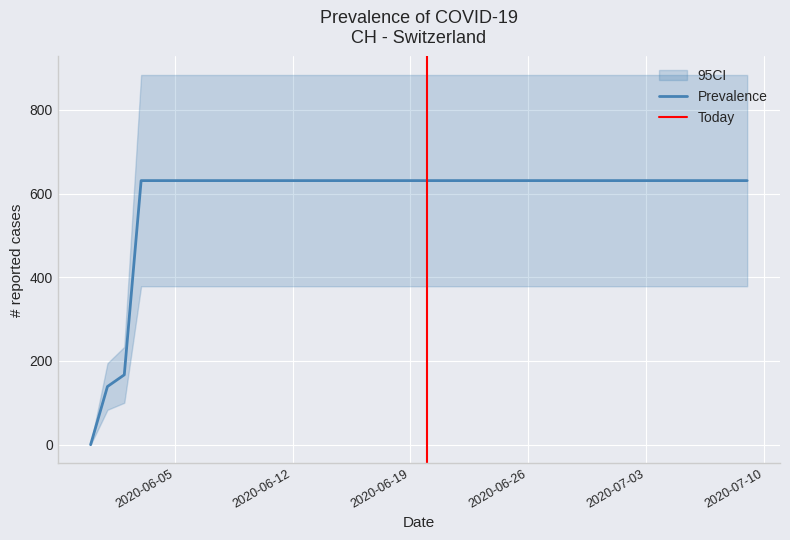

Rank the categories by value from highest to lowest.

2020-06-03, 2020-06-04, 2020-06-05, 2020-06-06, 2020-06-07, 2020-06-08, 2020-06-09, 2020-06-10, 2020-06-11, 2020-06-12, 2020-06-13, 2020-06-14, 2020-06-15, 2020-06-16, 2020-06-17, 2020-06-18, 2020-06-19, 2020-06-20, 2020-06-21, 2020-06-22, 2020-06-23, 2020-06-24, 2020-06-25, 2020-06-26, 2020-06-27, 2020-06-28, 2020-06-29, 2020-06-30, 2020-07-01, 2020-07-02, 2020-07-03, 2020-07-04, 2020-07-05, 2020-07-06, 2020-07-07, 2020-07-08, 2020-07-09, 2020-06-02, 2020-06-01, 2020-05-31